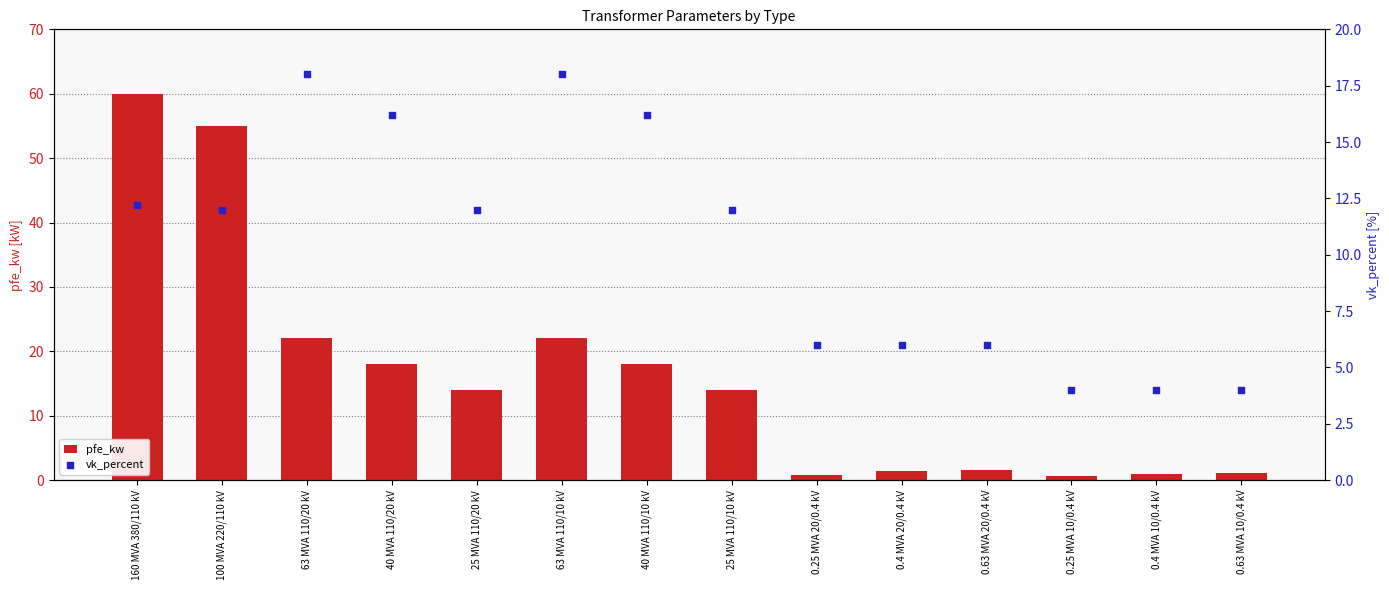

What is the total value across all series at 40 MVA 110/10 kV?

34.2